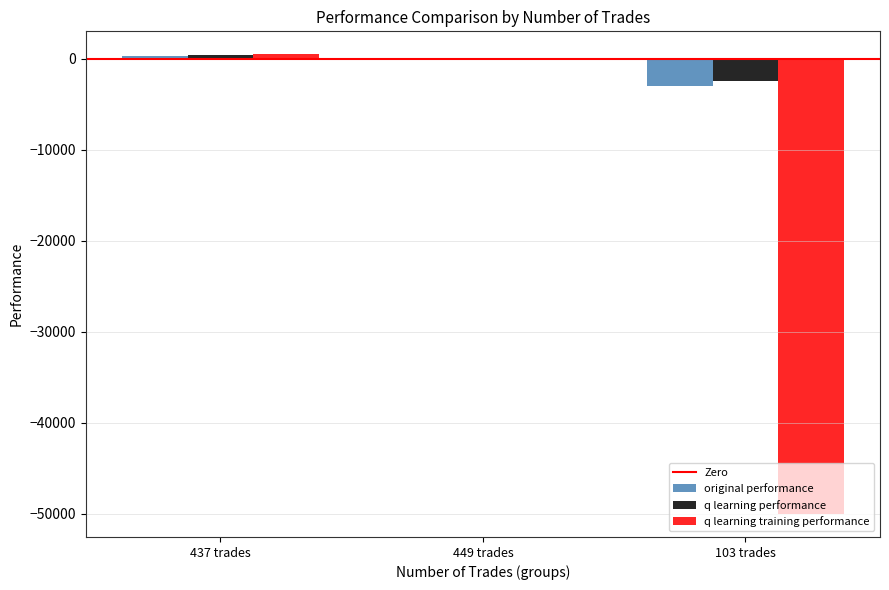

Reading right to left, transcribe all the data shown in this chart.

original performance: 103 trades=-2972.6	449 trades=-98.5	437 trades=347.2
q learning performance: 103 trades=-2445.8	449 trades=-130.0	437 trades=435.1
q learning training performance: 103 trades=-50000.0	449 trades=-46.6	437 trades=479.4